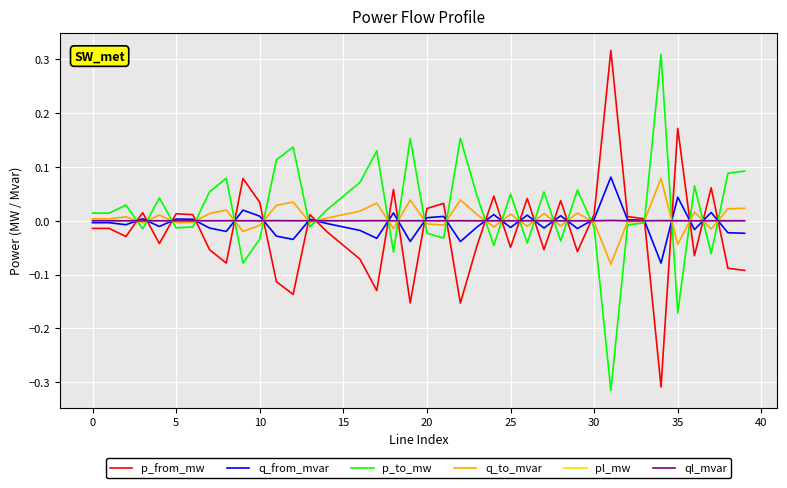

What are all the series names shown in the legend?

p_from_mw, q_from_mvar, p_to_mw, q_to_mvar, pl_mw, ql_mvar